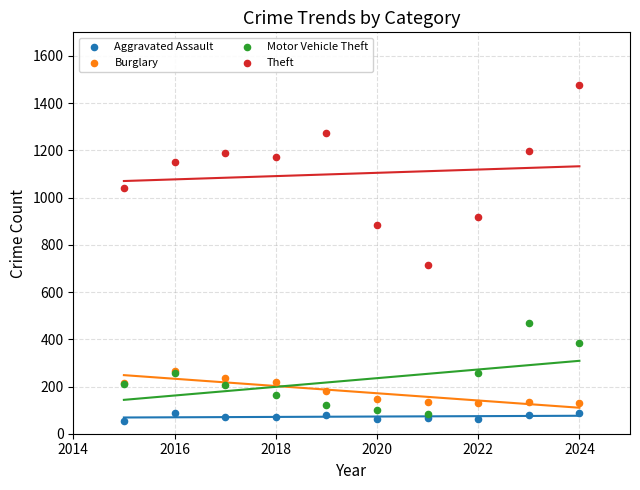

Across all series, what Y value is closest to 765?

716